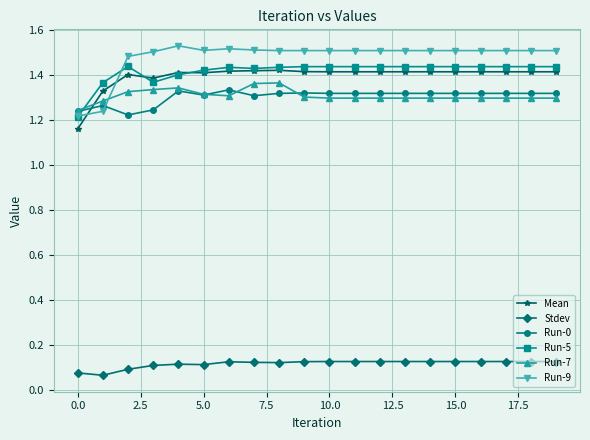

Which series has the largest total across all categories?

Run-9